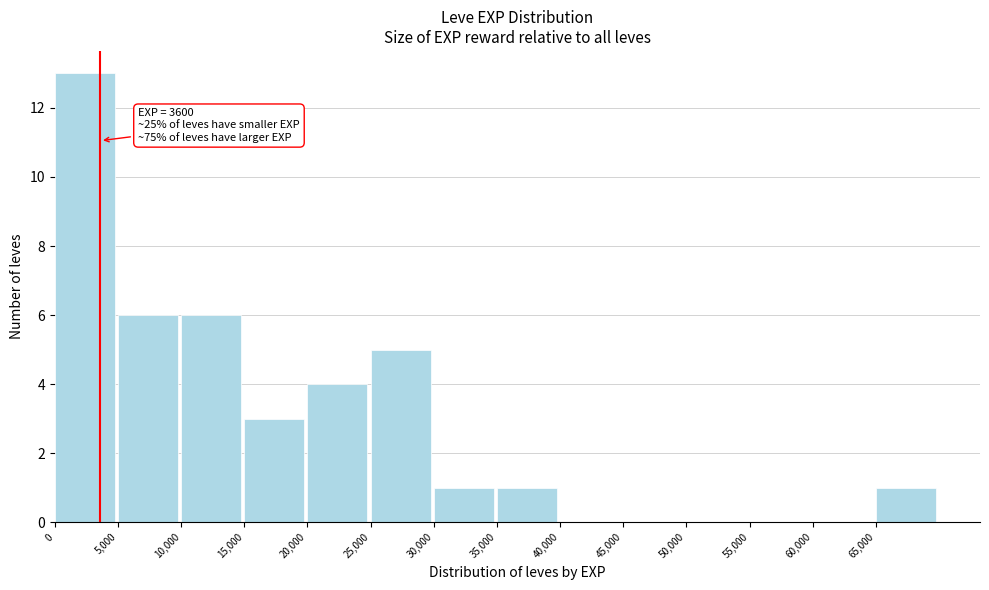

Over which range of the x-axis is the bar tallest?

0 to 5000